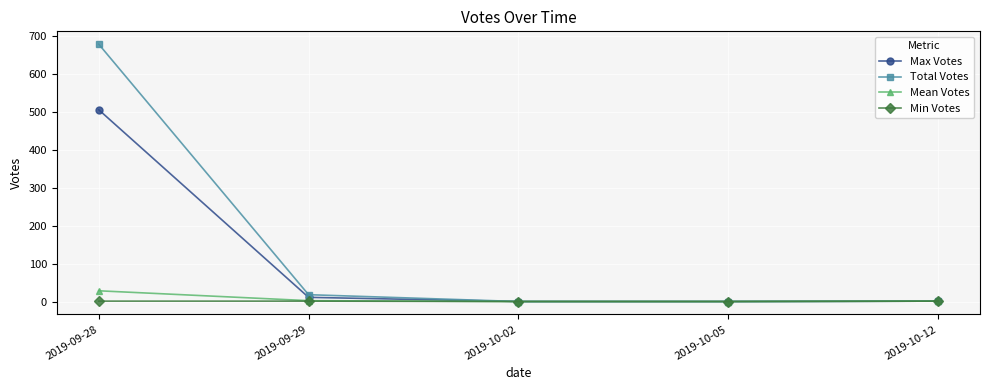

Which label corresponds to the largest value in the chart?

2019-09-28